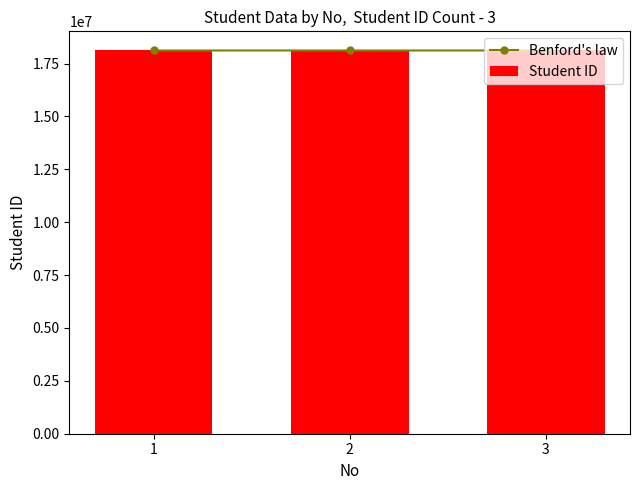

True or false: Student ID has a value of 18120026 at 2.

True